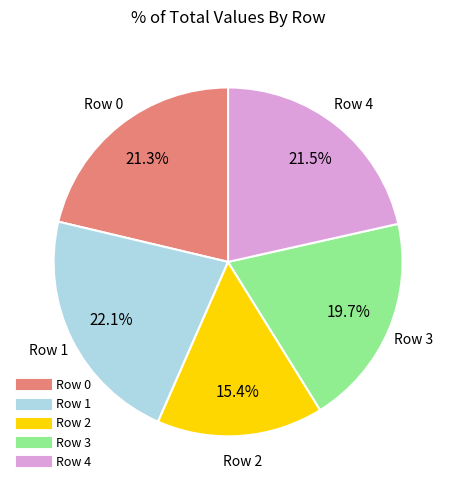

What portion of the pie excludes Row 2?

84.6%